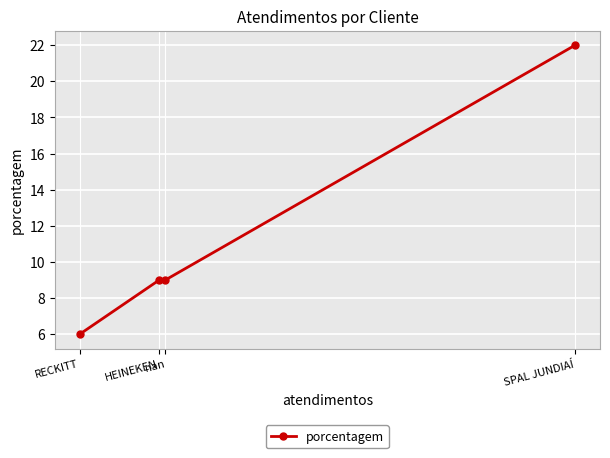

The value at RECKITT is 6. True or false?

True